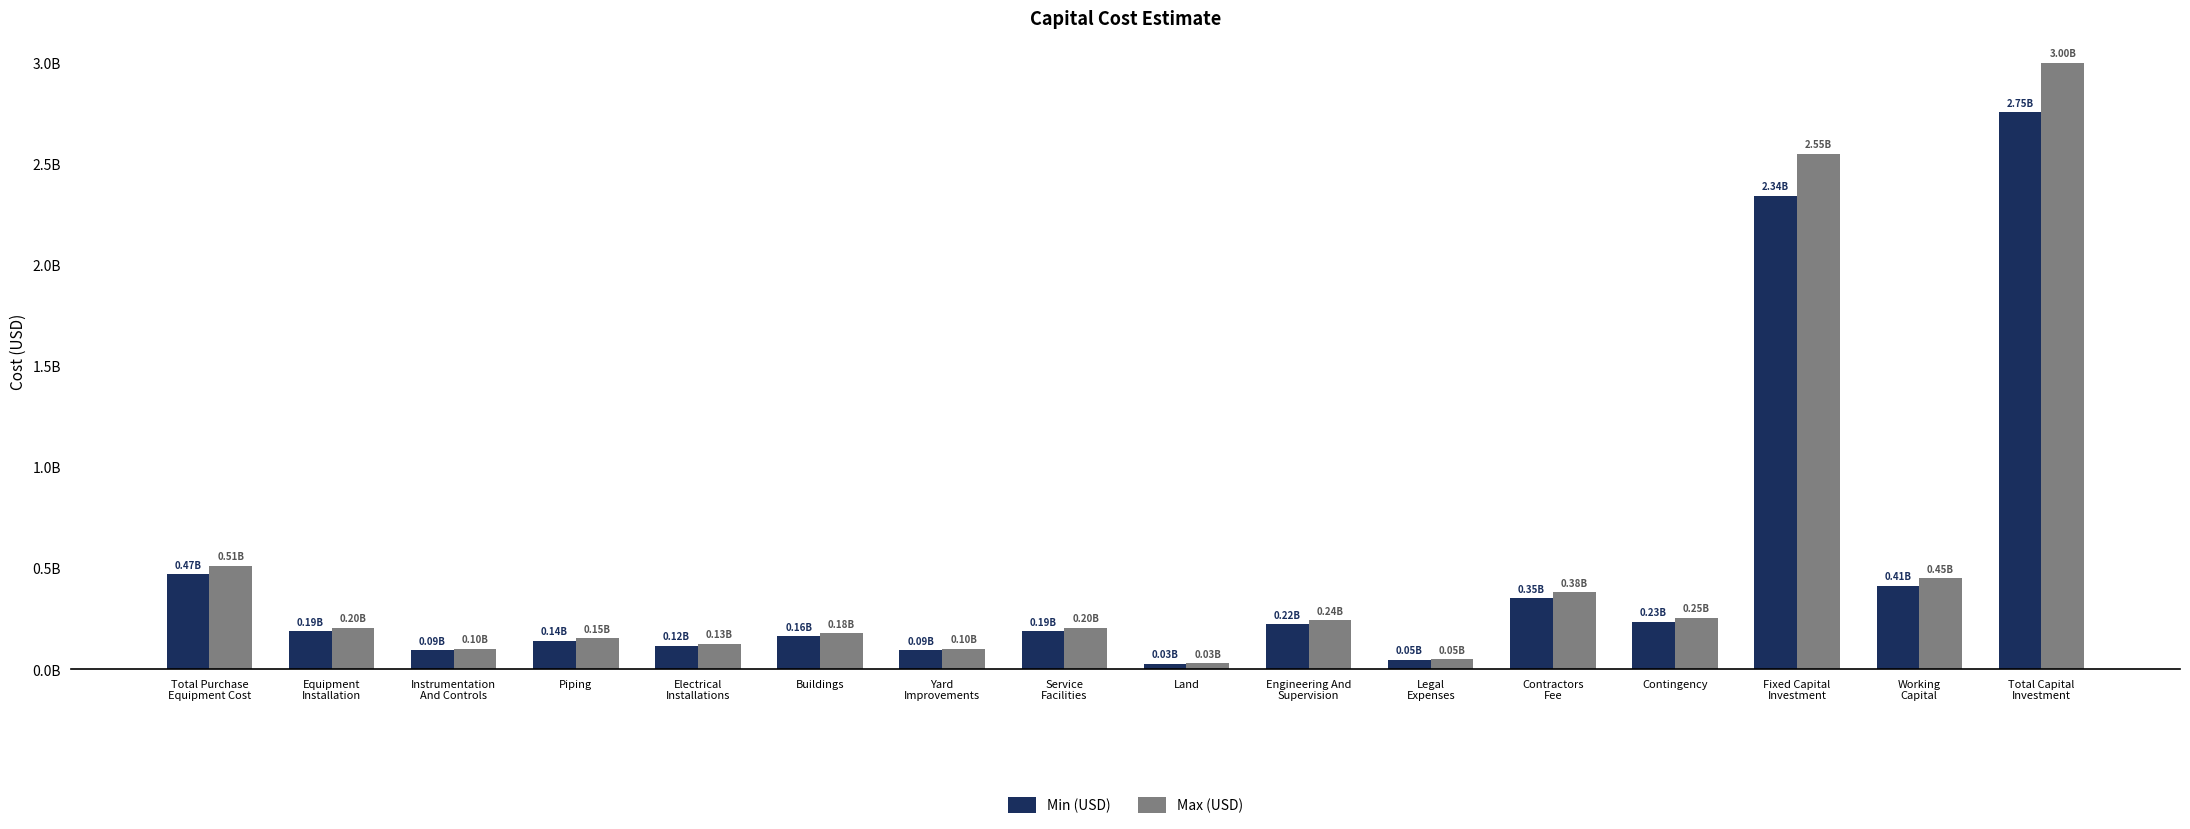

What is the value of the Min (USD) bar at the 6th from the left?

164606156.7